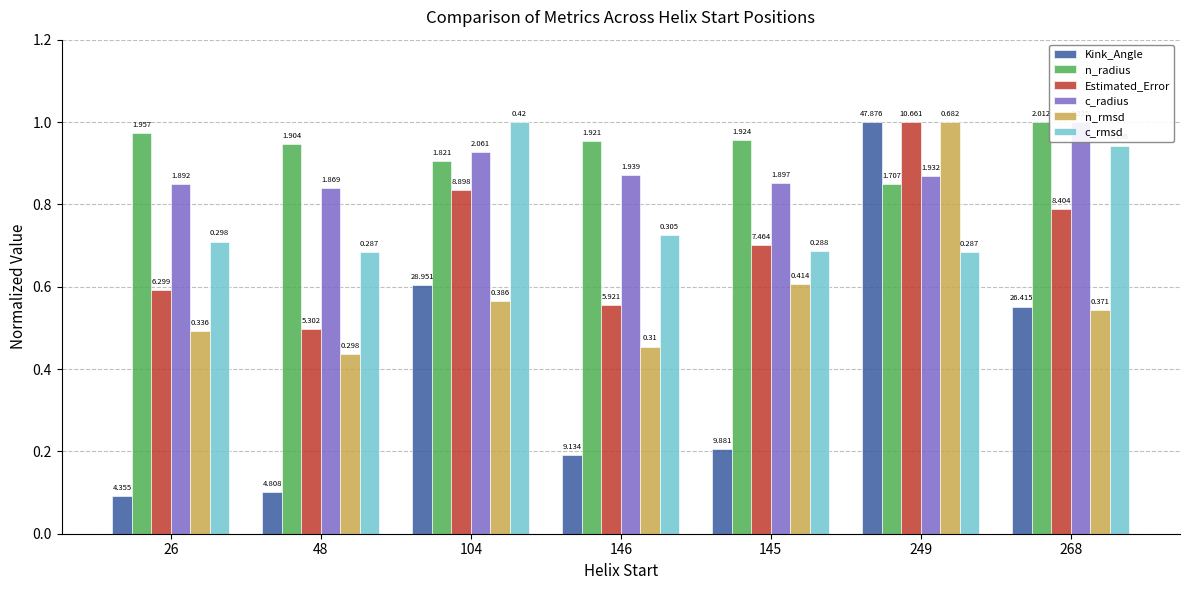

What is the sum of all c_rmsd values?

5.4